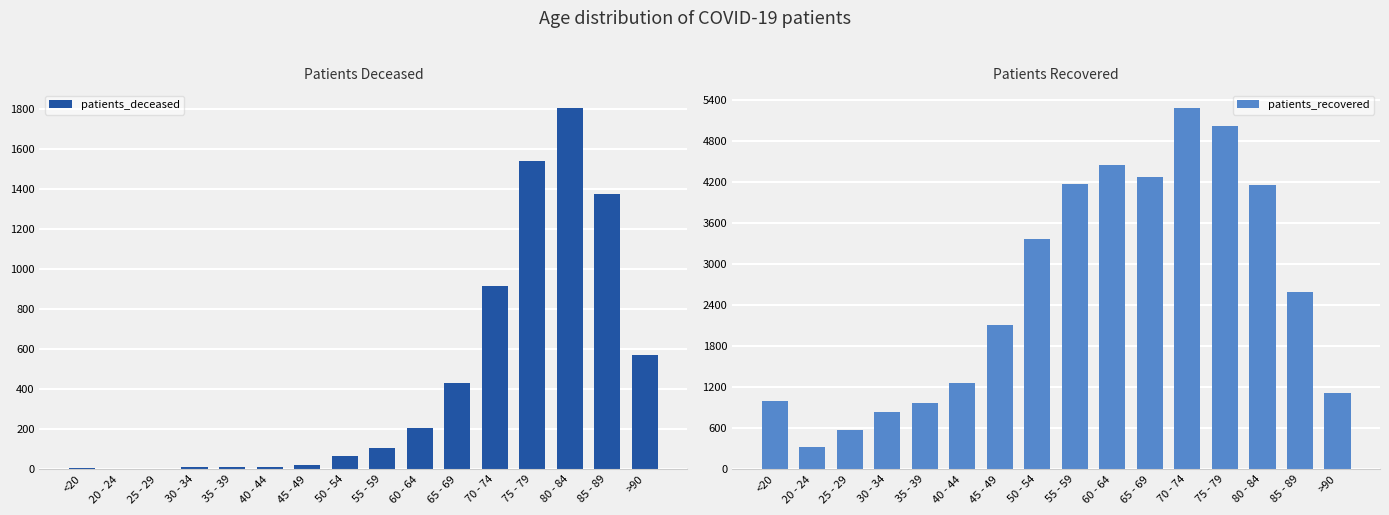

Which series has the largest total across all categories?

patients_recovered